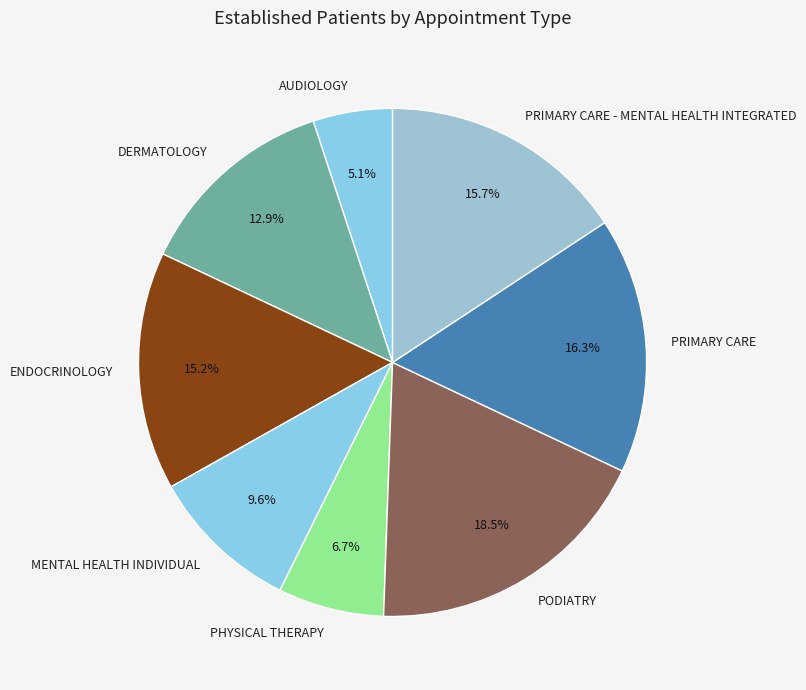

To the nearest percent, what is the average slice percentage?

12%